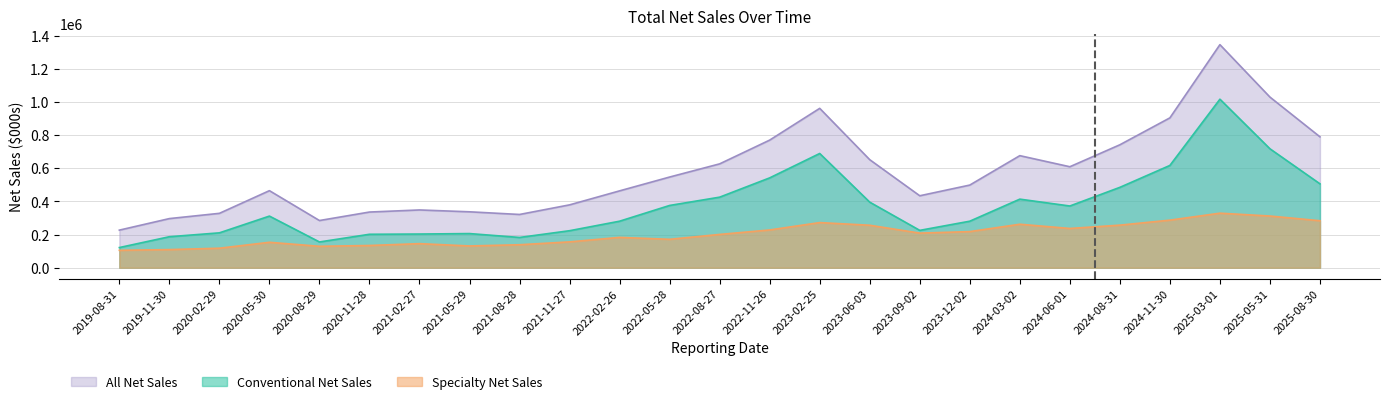

What are all the series names shown in the legend?

Conventional Net Sales, Specialty Net Sales, All Net Sales